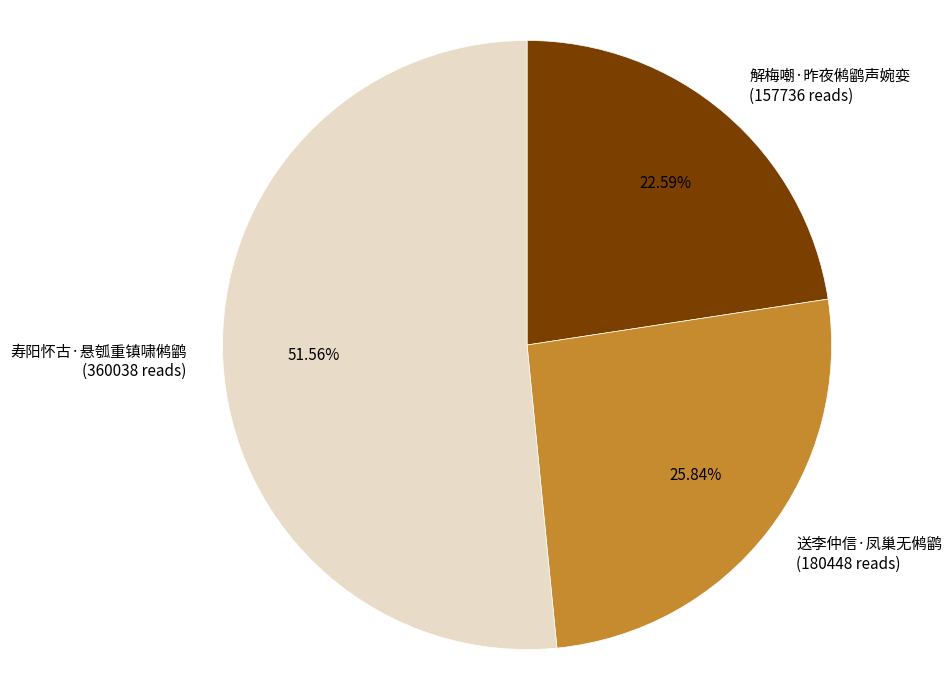

Approximately how many times larger is the value at 送李仲信·凤巢无鸺鹠 (180448 reads) compared to 解梅嘲·昨夜鸺鹠声婉娈 (157736 reads)?

1.1